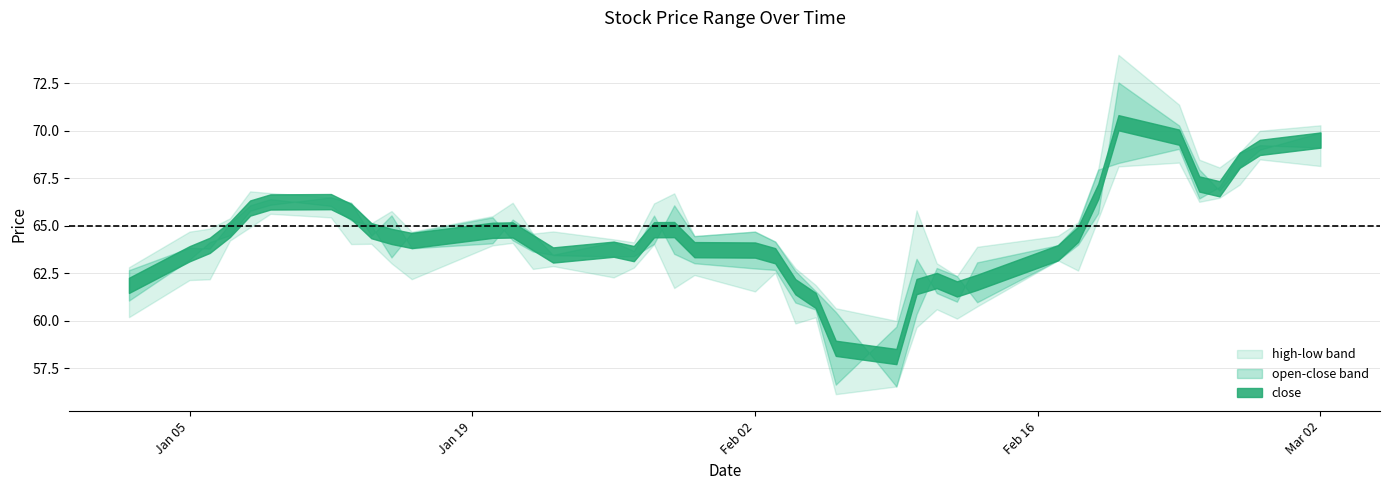

At which label is low closest to 62?

2015-01-05